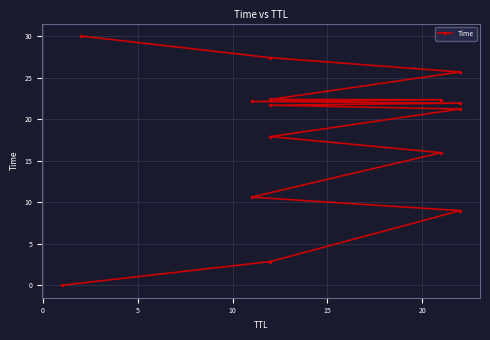

Reading left to right, what are all the values shown in this chart?

0.0	2.9	9.0	10.6	16.0	17.9	21.2	21.7	21.9	22.1	22.3	22.4	25.7	27.4	30.0